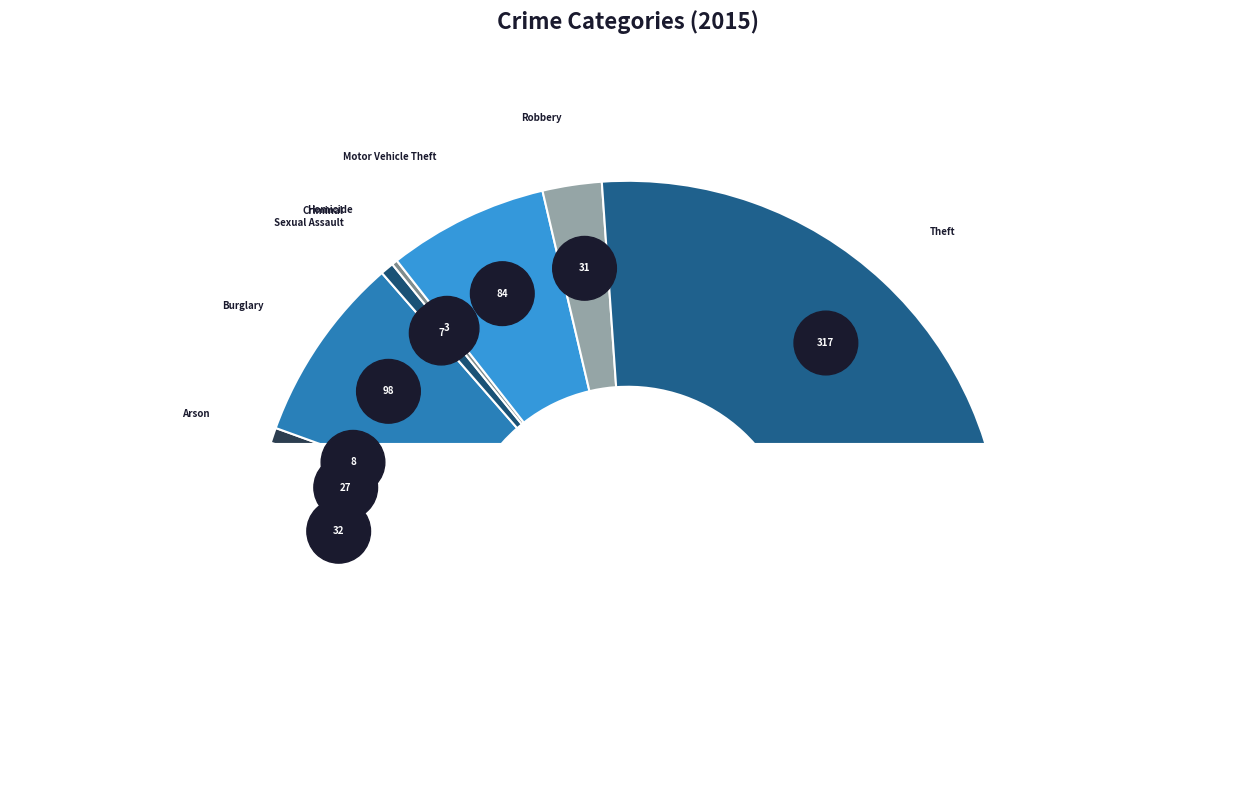

Is there any slice that represents more than half of the pie?

Yes